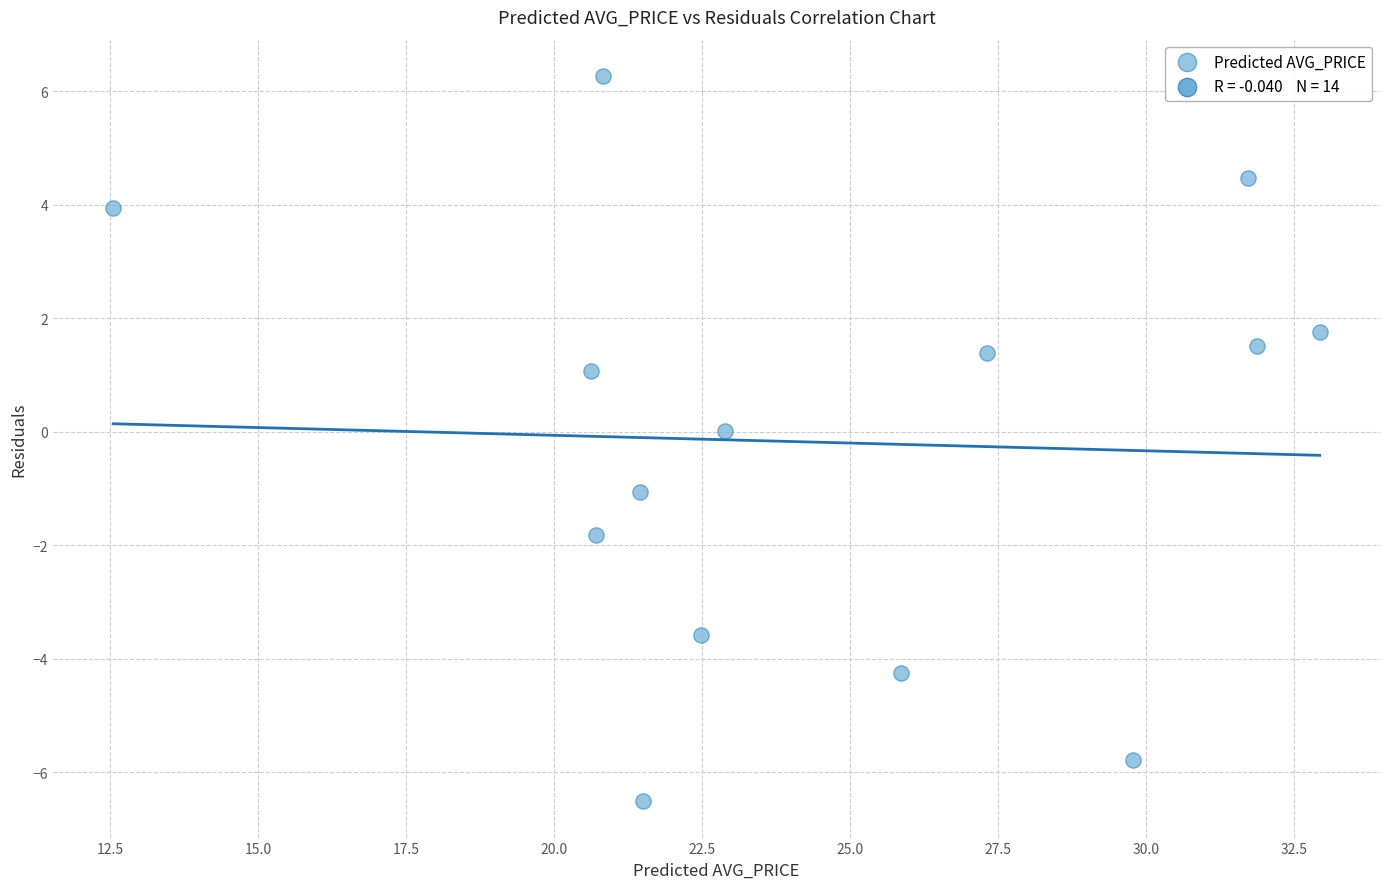

What is the range of X values (max minus min)?

20.4